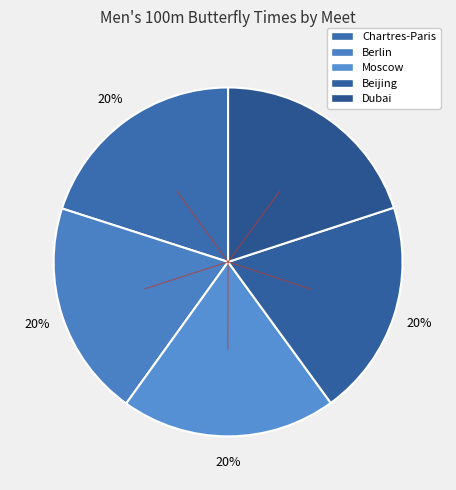

How many slices are in this pie chart?

5